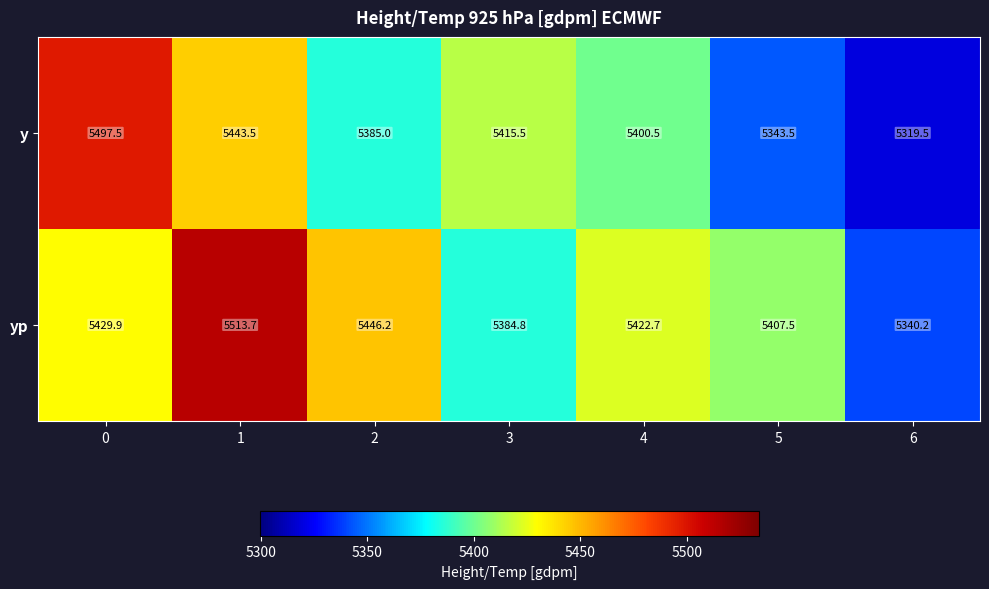

Rank the categories by yp value from highest to lowest.

1, 2, 0, 4, 5, 3, 6